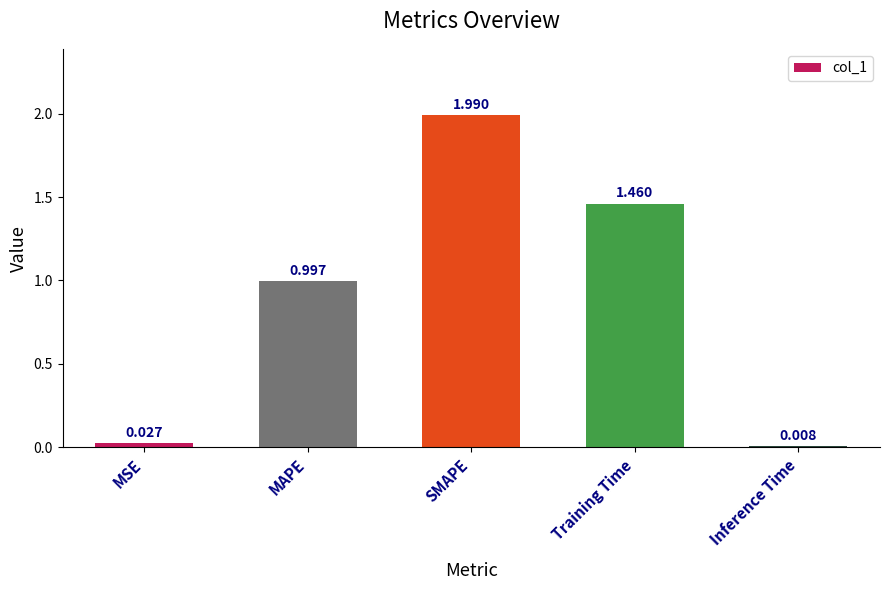

Which category has the lowest value across all series?

Inference Time